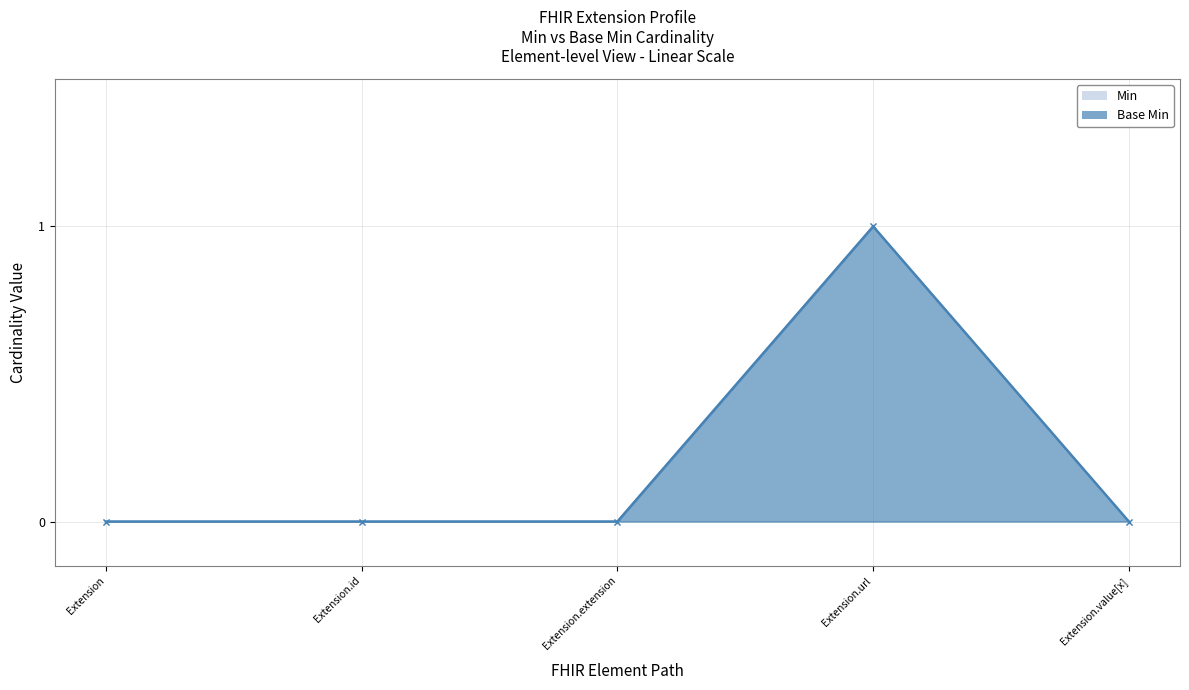

How many Base Min values are between 0 and 1?

5